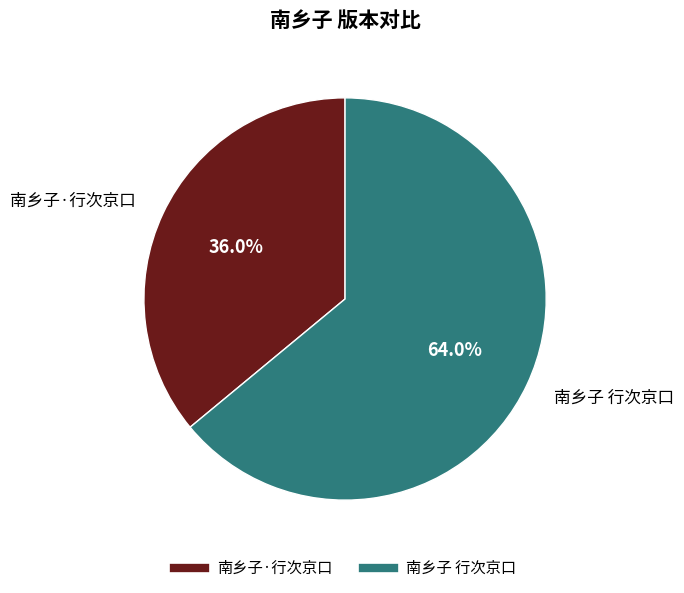

To the nearest percent, what is the combined percentage of 南乡子 行次京口 and 南乡子·行次京口?

100%